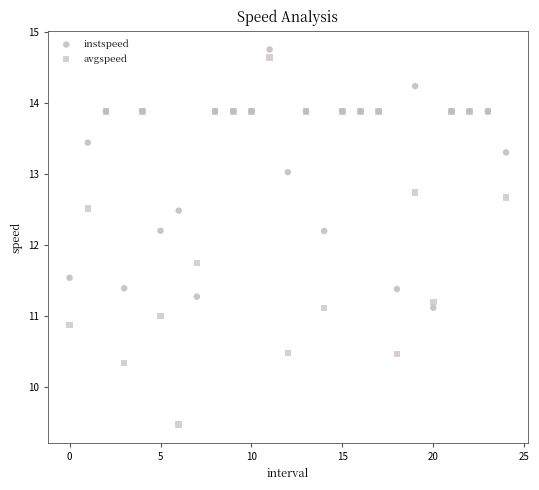

Which series has the largest Y range (max minus min)?

avgspeed